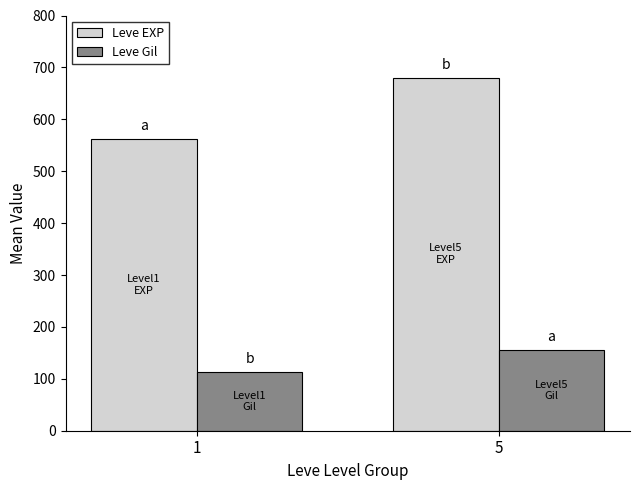

What is the difference between the highest and lowest values at 5?

525.0